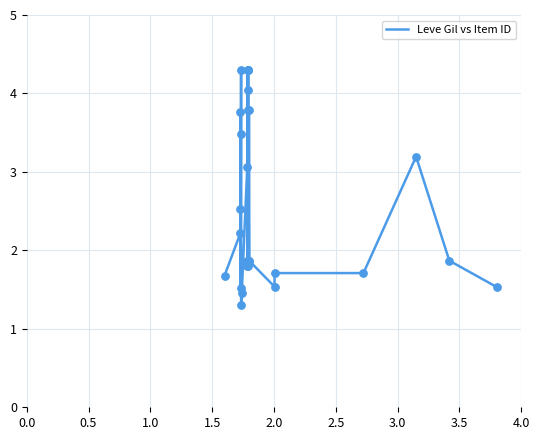

What is the minimum value shown in the chart?

1.3